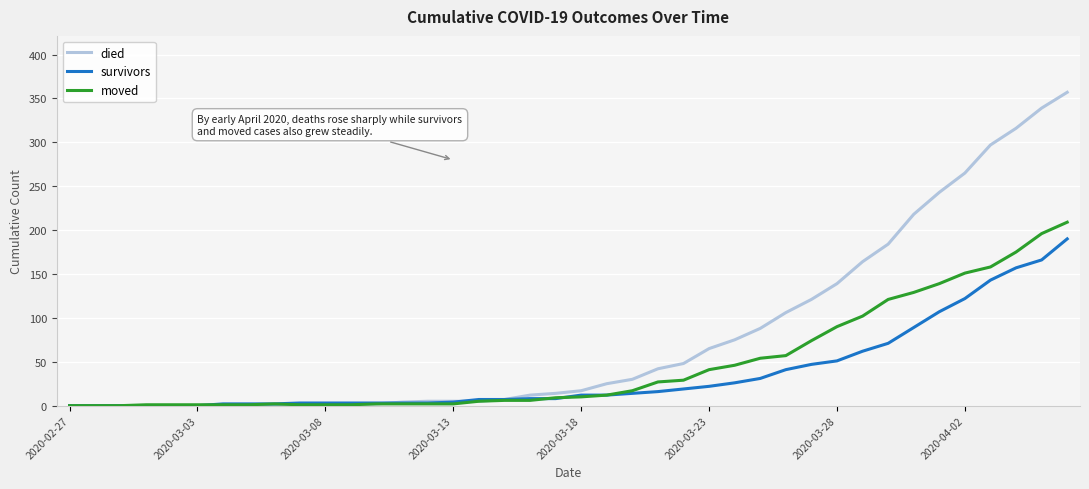

List the series in order of their peak value, highest first.

died, moved, survivors